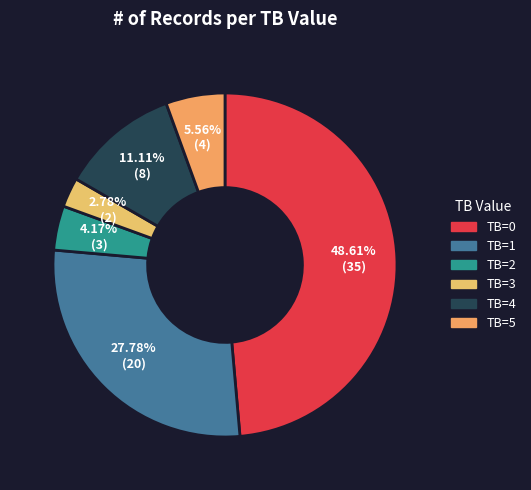

The TB=4 slice represents 11% of the pie. True or false?

True